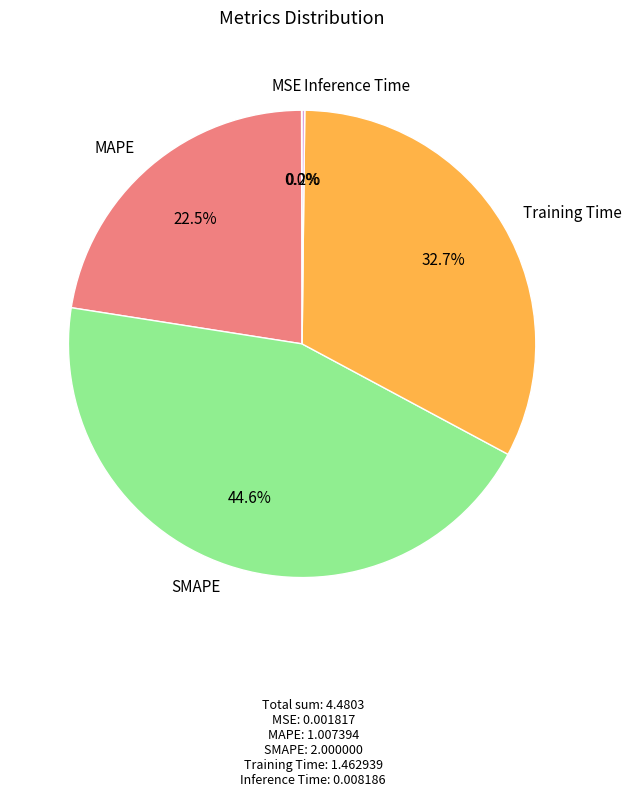

Between Training Time and MAPE, which is larger?

Training Time